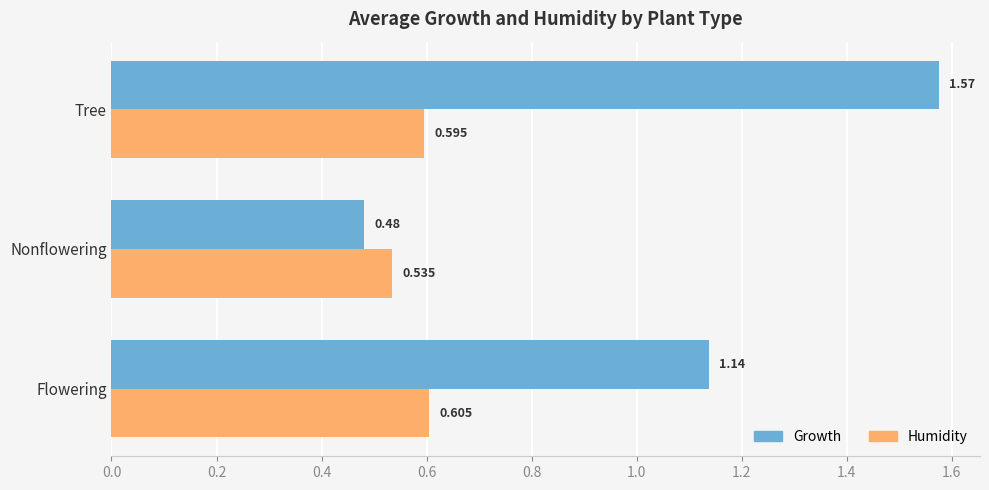

At which label does Growth reach its minimum?

Nonflowering